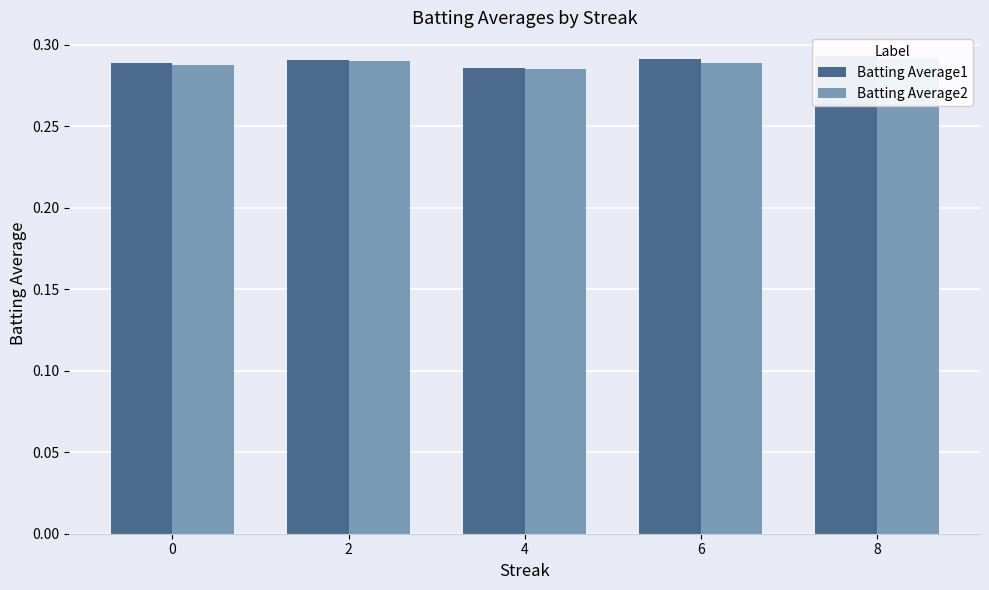

What is the total value across all series at 8?

0.6